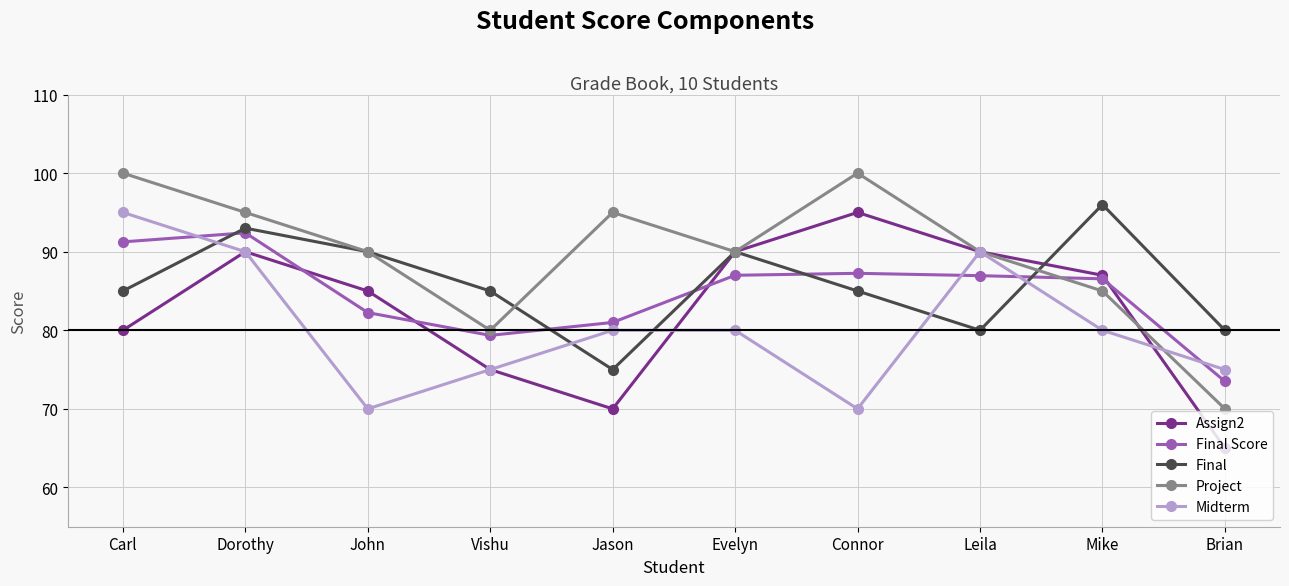

Which series changed the most between Carl and Jason?

Midterm